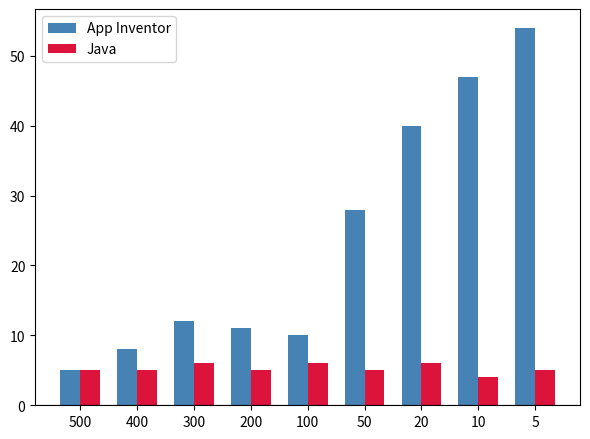

Is it true that Java equals 5 at 200?

True